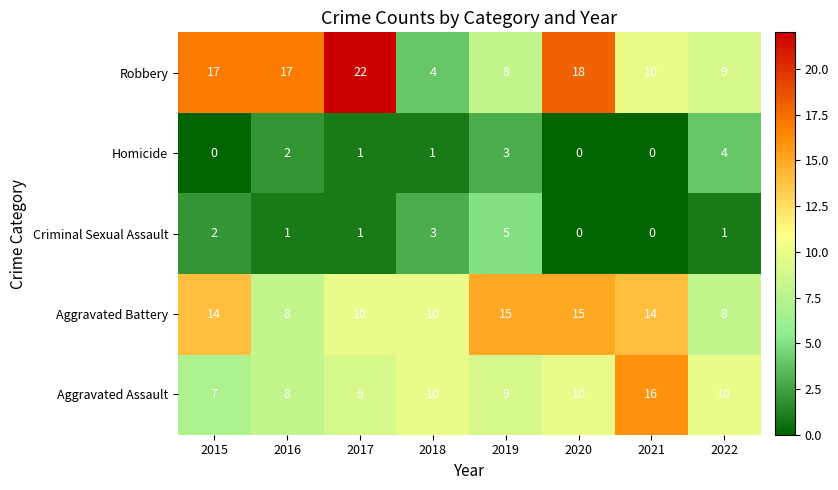

Which category has the highest value in the Homicide series?

2022